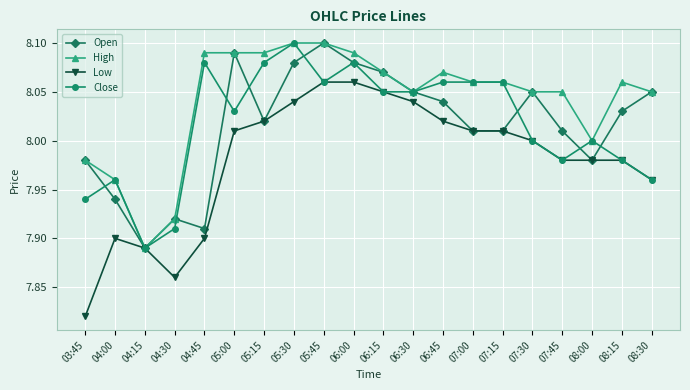

Which category has the lowest value across all series?

03:45